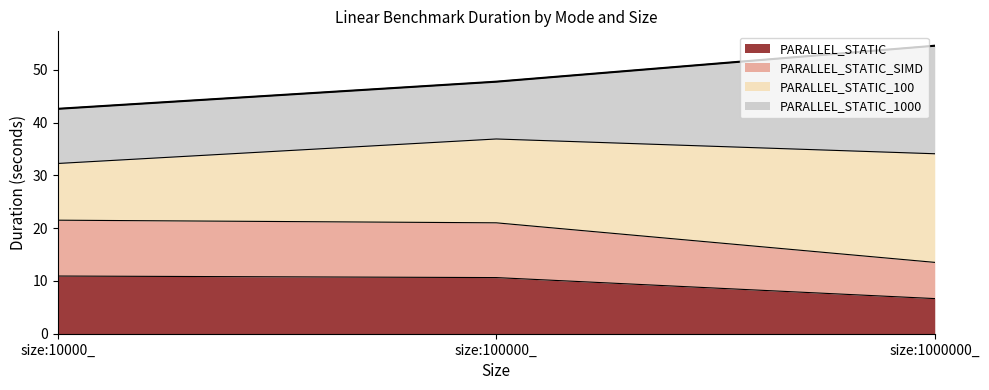

What is the value of the PARALLEL_STATIC point at the 3rd from the left?

6.7